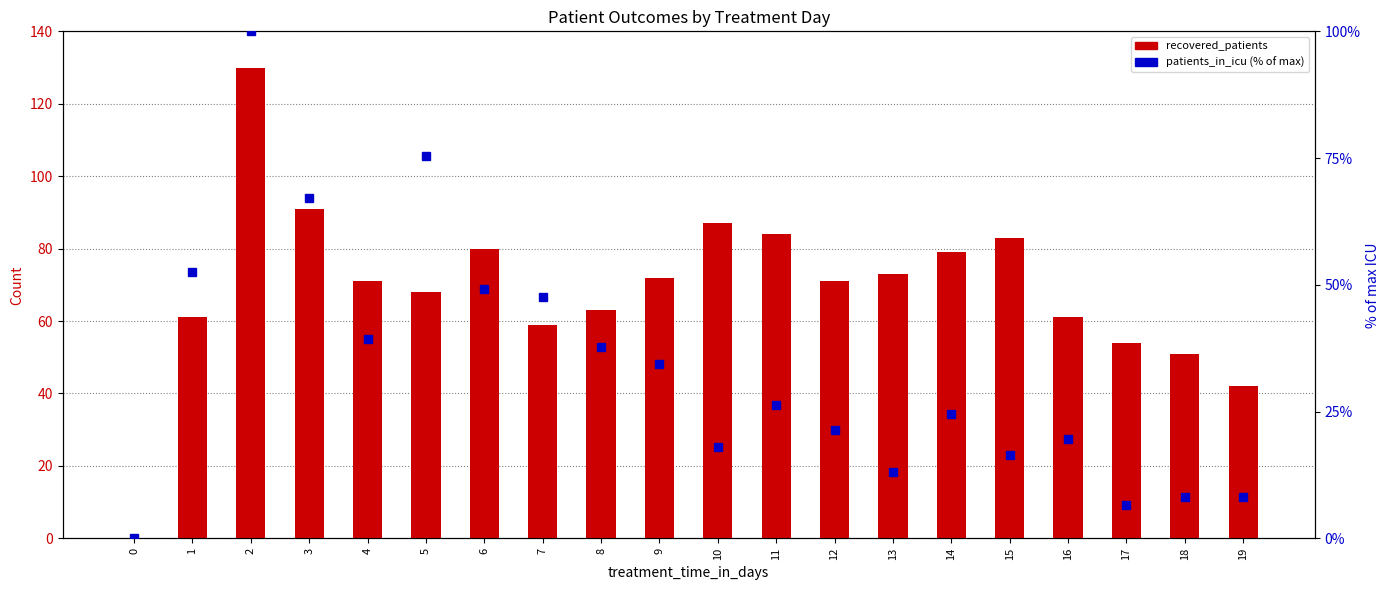

At how many categories does at least one series exceed 127?

1